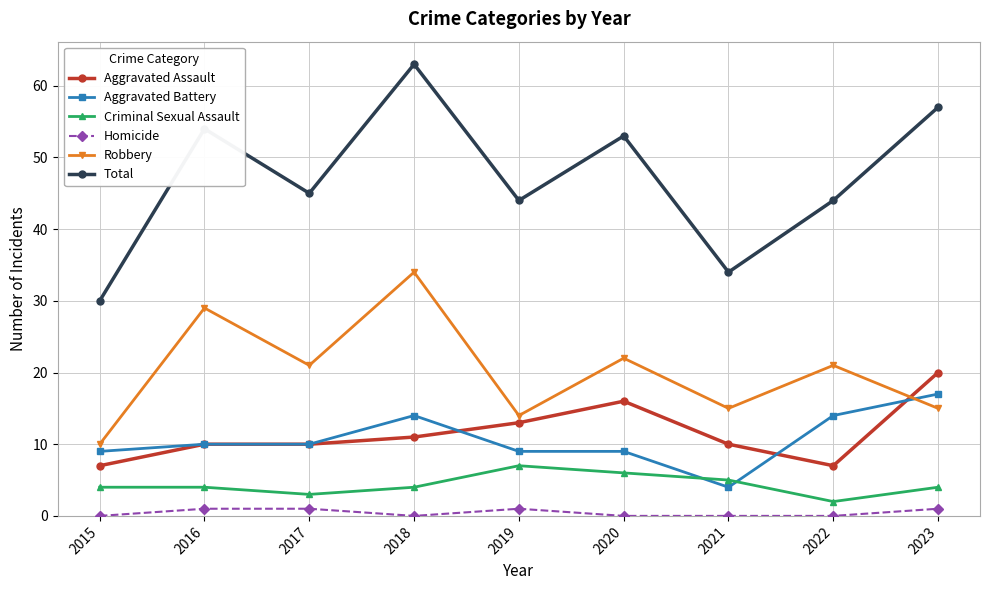

Rank the series by their maximum value, from lowest to highest.

Homicide, Criminal Sexual Assault, Aggravated Battery, Aggravated Assault, Robbery, Total